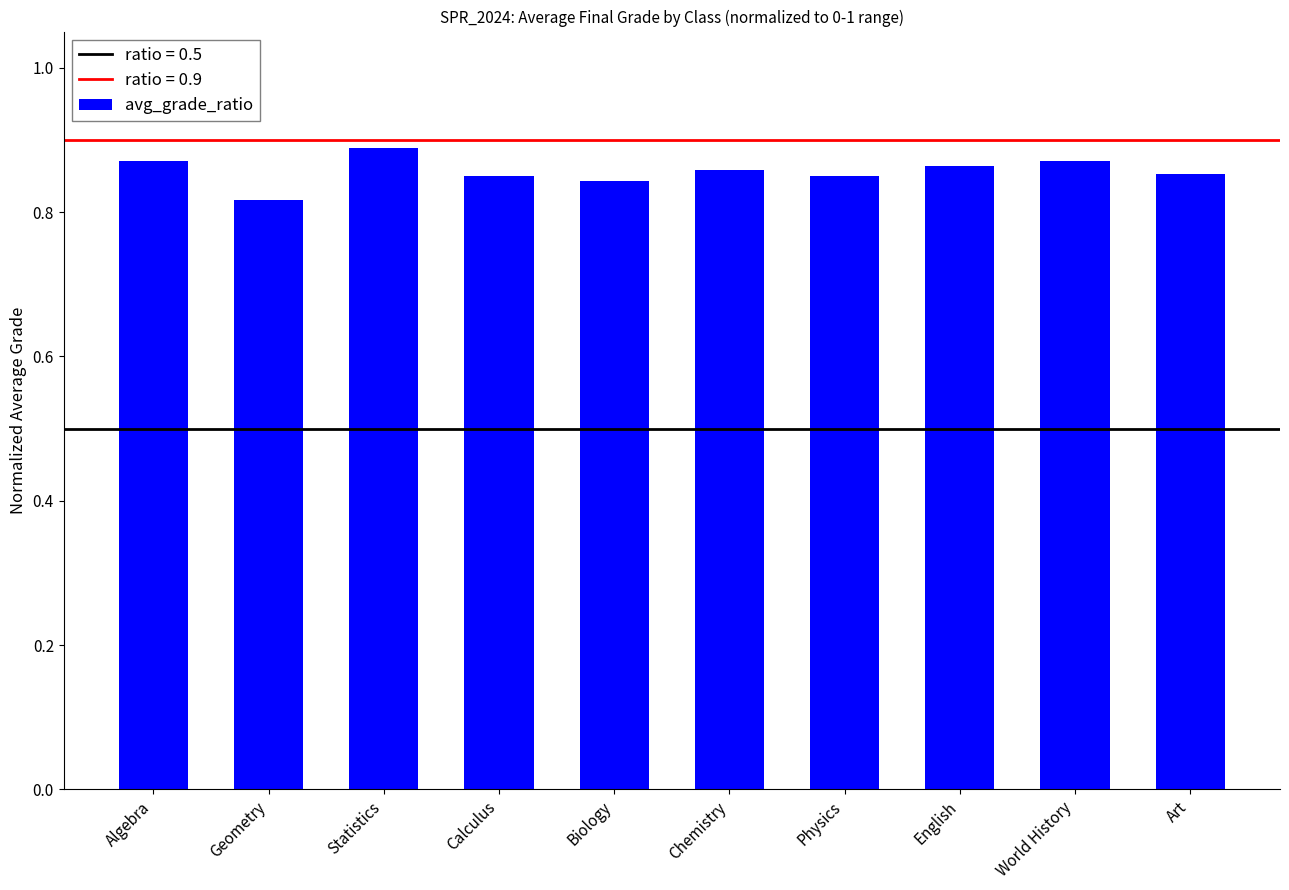

Does the chart contain any negative values?

No